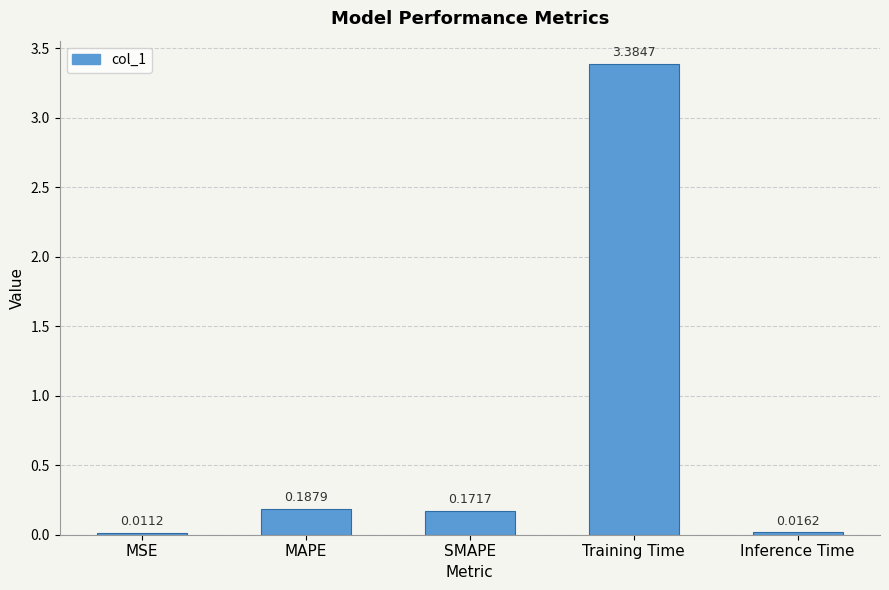

What is the label of the 4th bar from the left?

Training Time